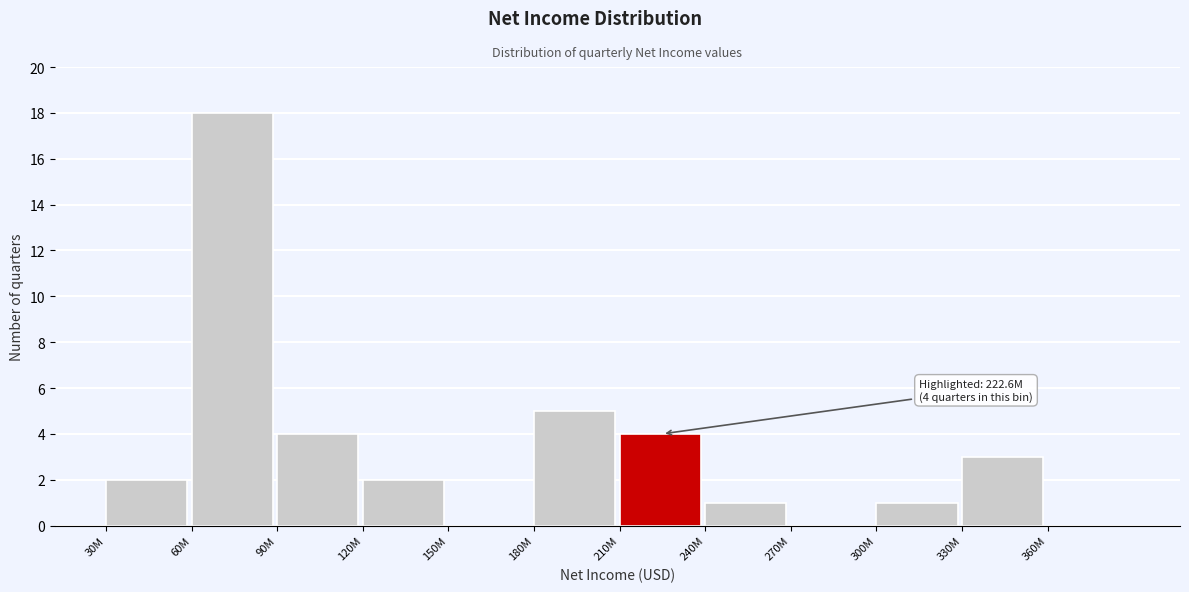

Reading left to right, what are all the values shown in this chart?

30M=2	60M=18	90M=4	120M=2	150M=0	180M=5	210M=4	240M=1	270M=0	300M=1	330M=3	360M=0